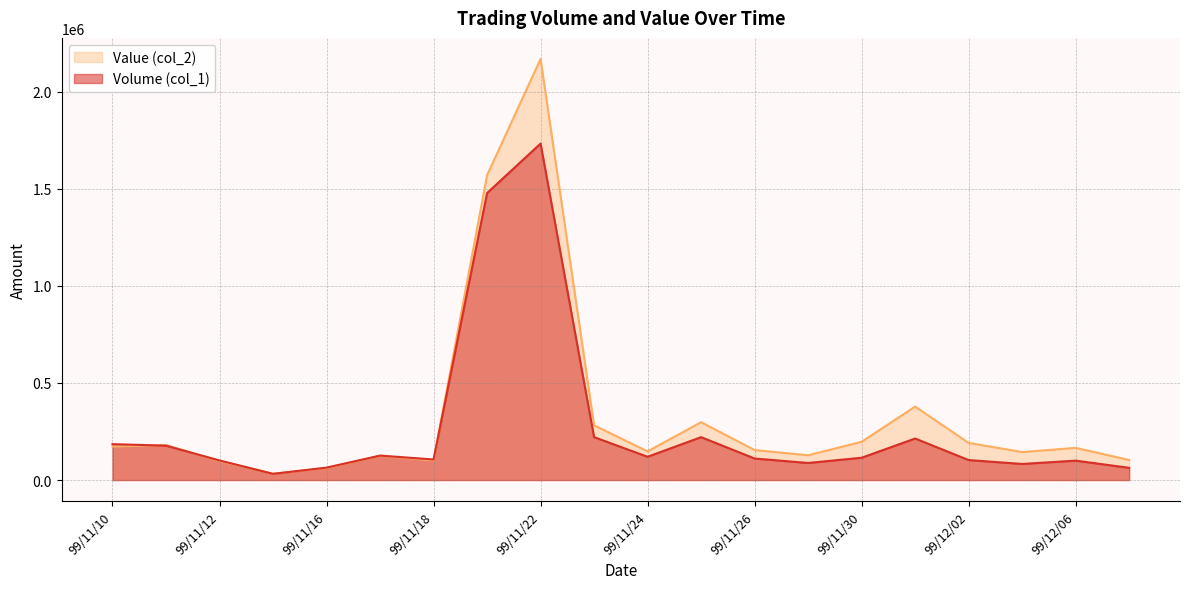

What are all the series names shown in the legend?

Value (col_2), Volume (col_1)